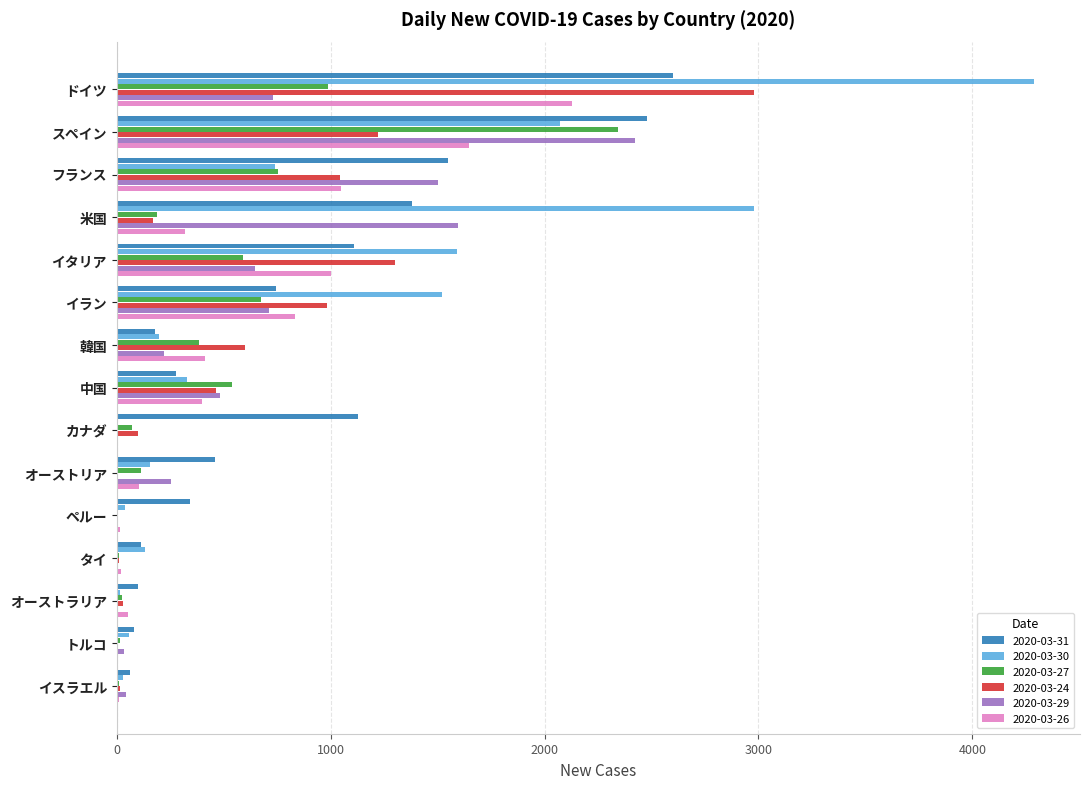

Is it true that 2020-03-29 equals 348 at イラン?

False